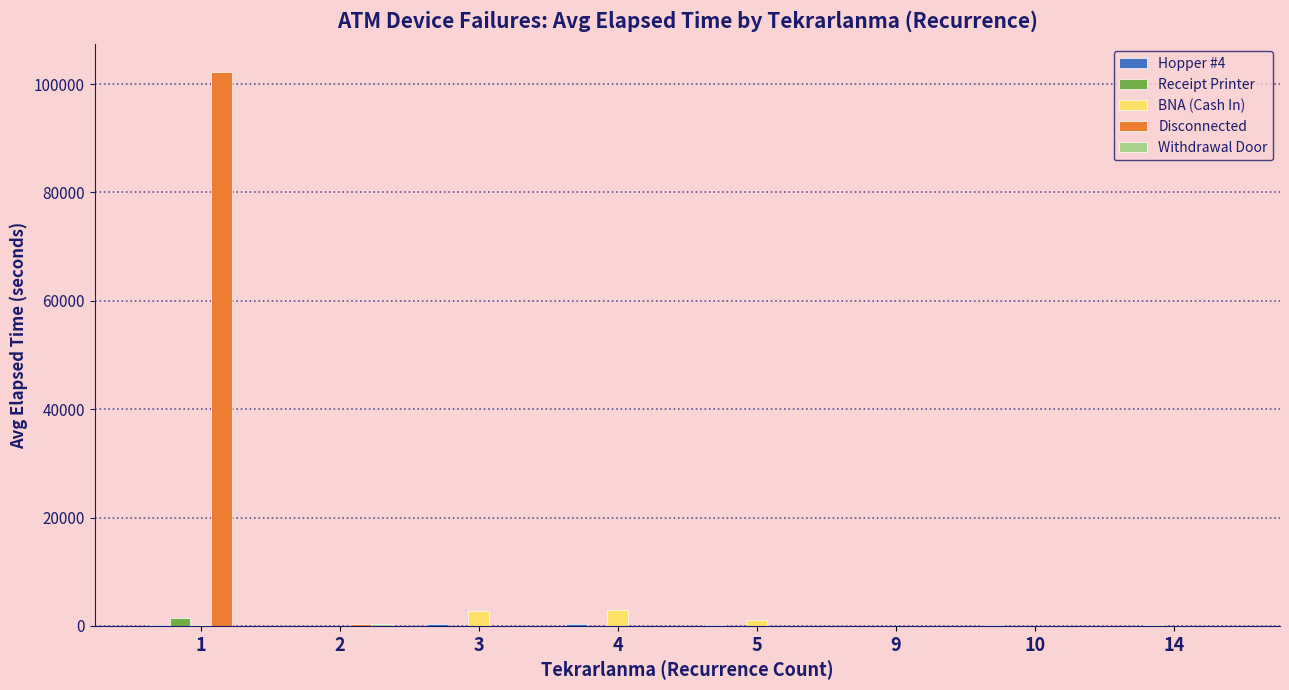

Are the bars horizontal?

No